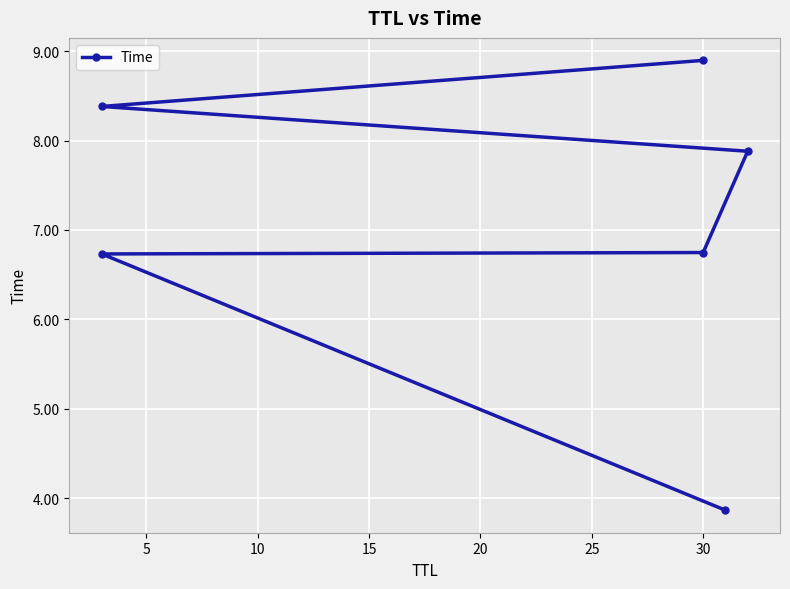

How many series are shown in this chart?

1